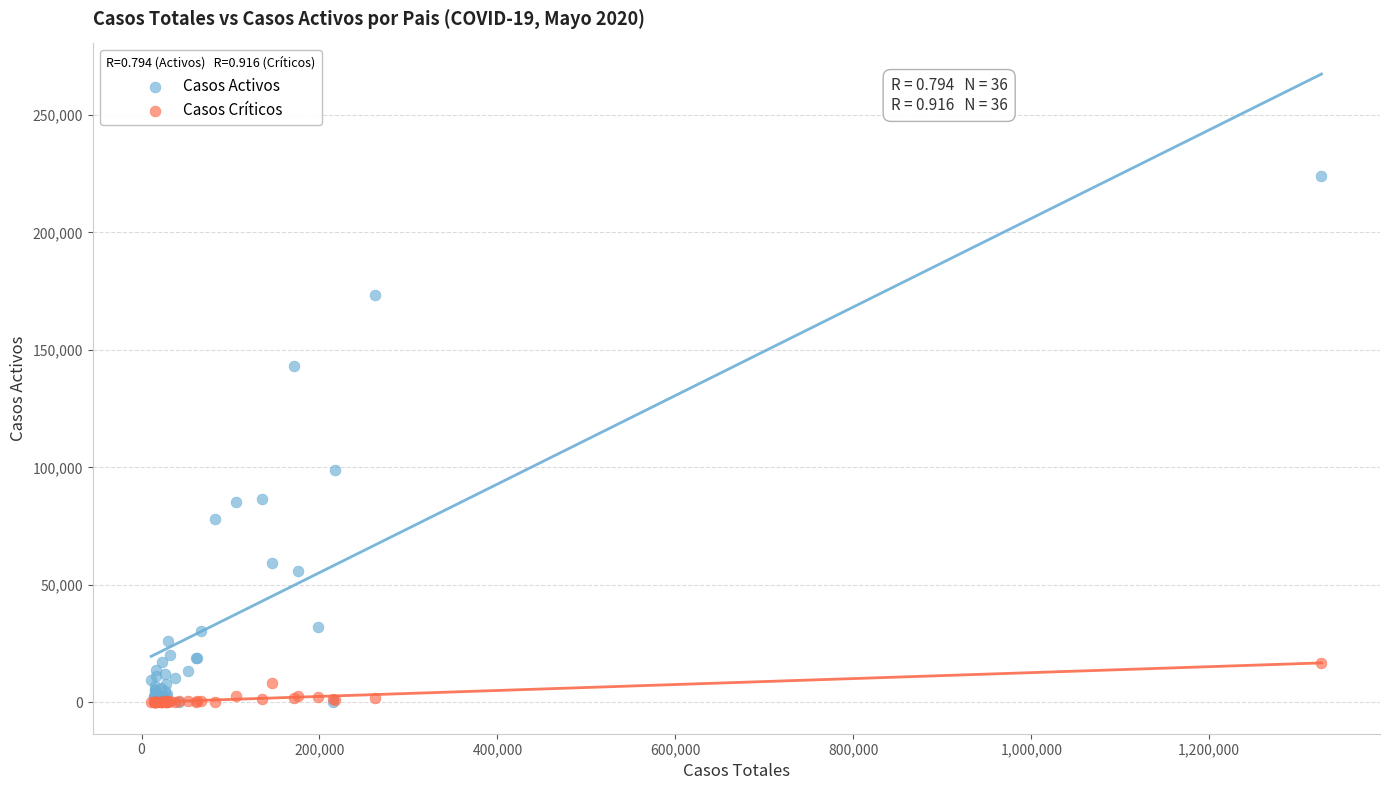

In the Casos Activos series, what Y value is closest to 111969?

99023